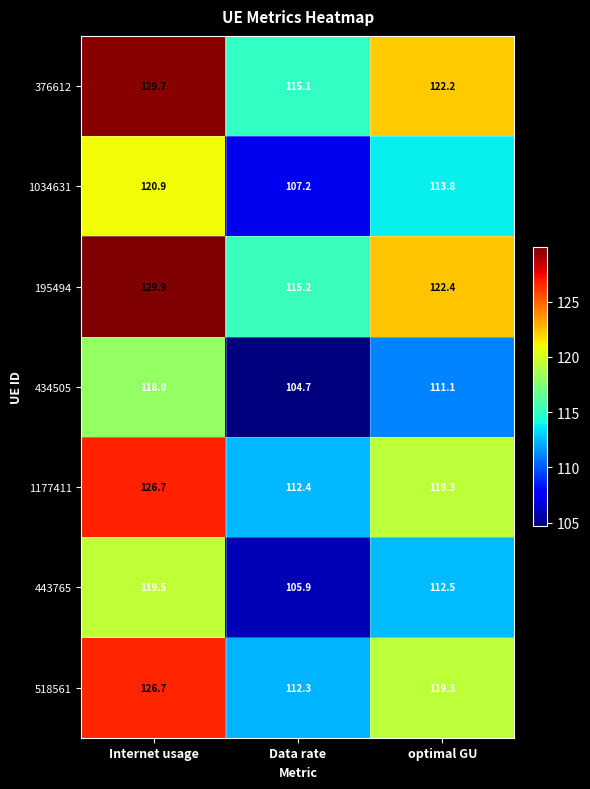

What is the average value of the 443765 series?

112.6